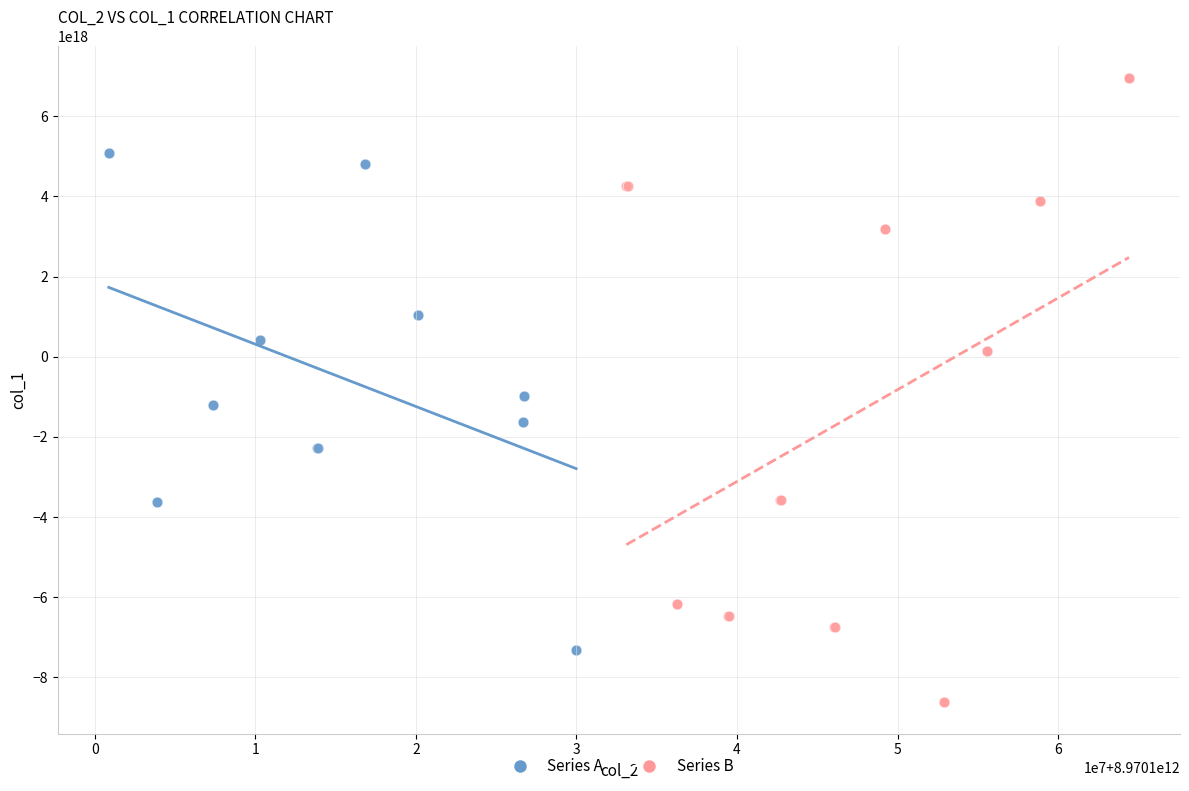

Which series reaches the maximum Y coordinate?

Series B